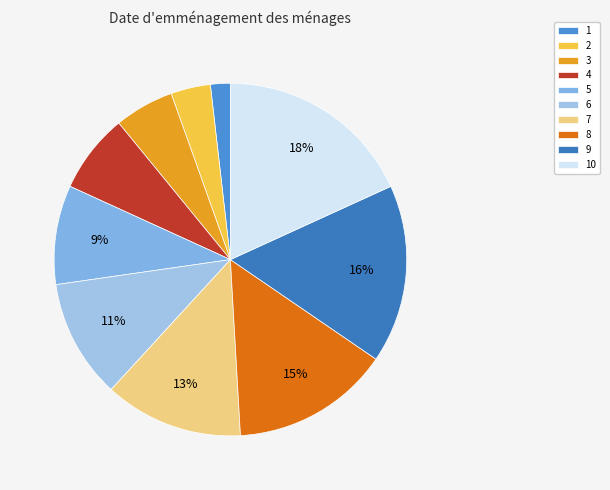

What percentage is the 8 slice, to the nearest percent?

15%